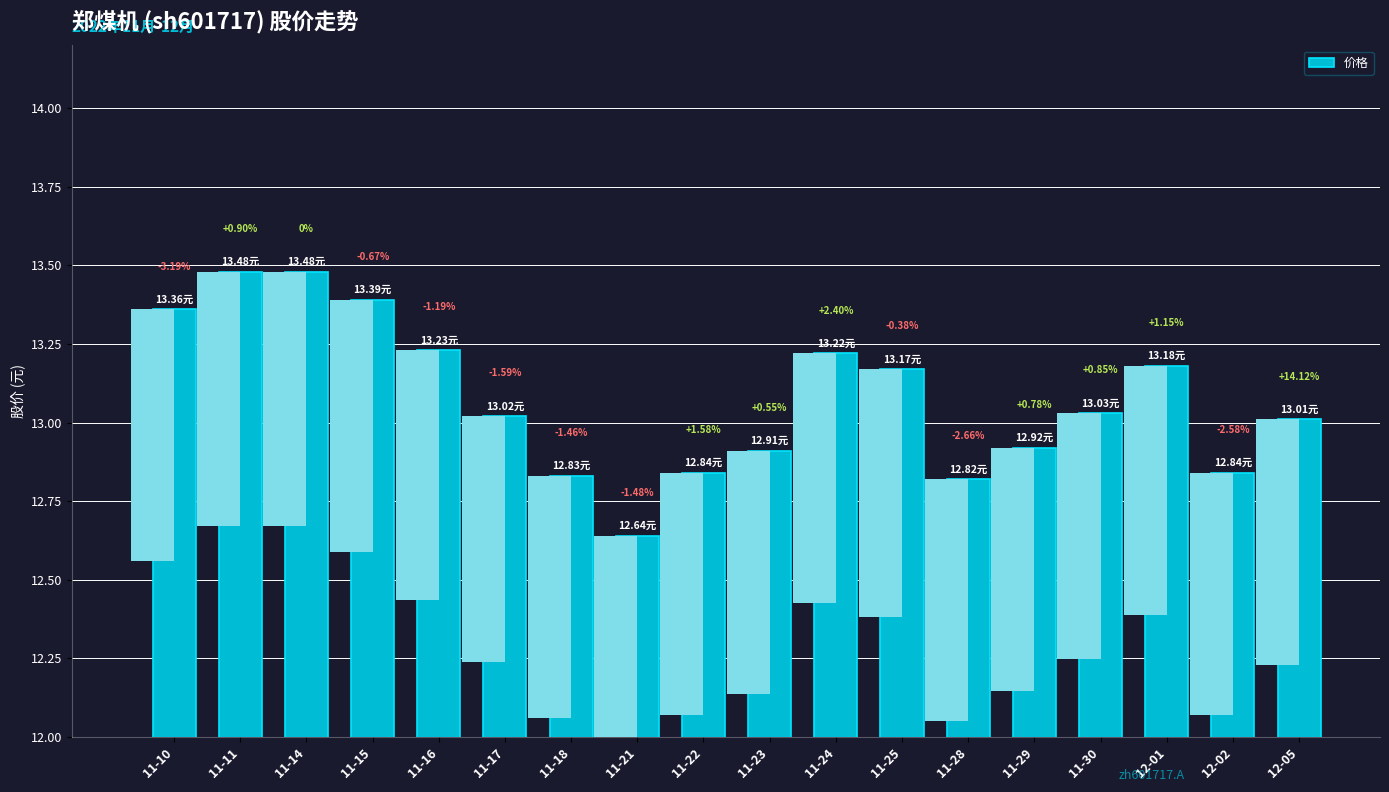

What is the maximum value shown in the chart?

13.5